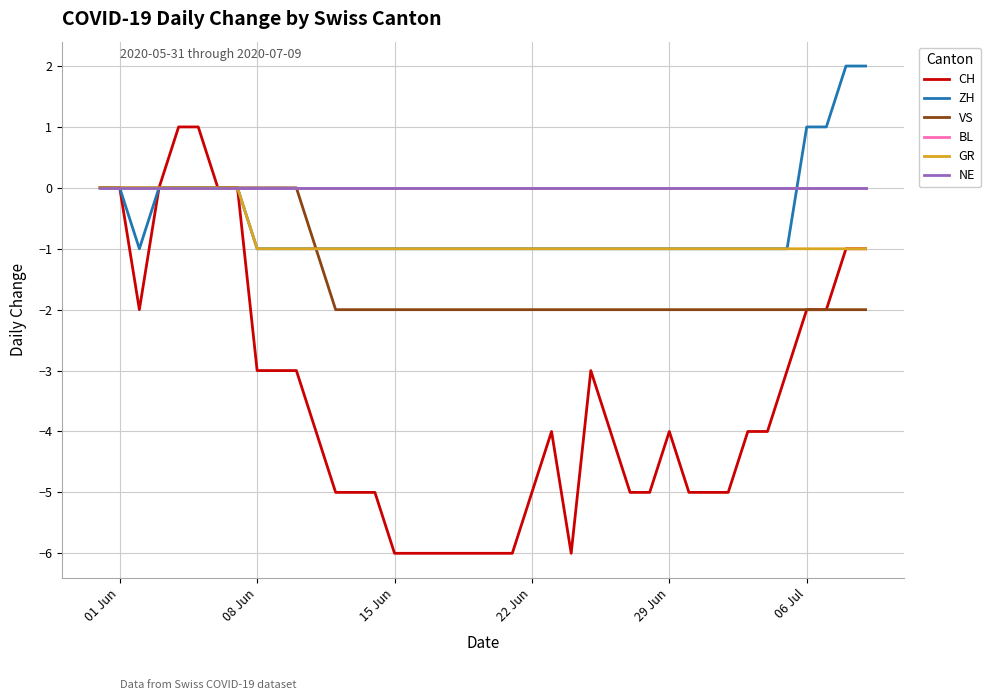

Does the chart have visible grid lines?

Yes